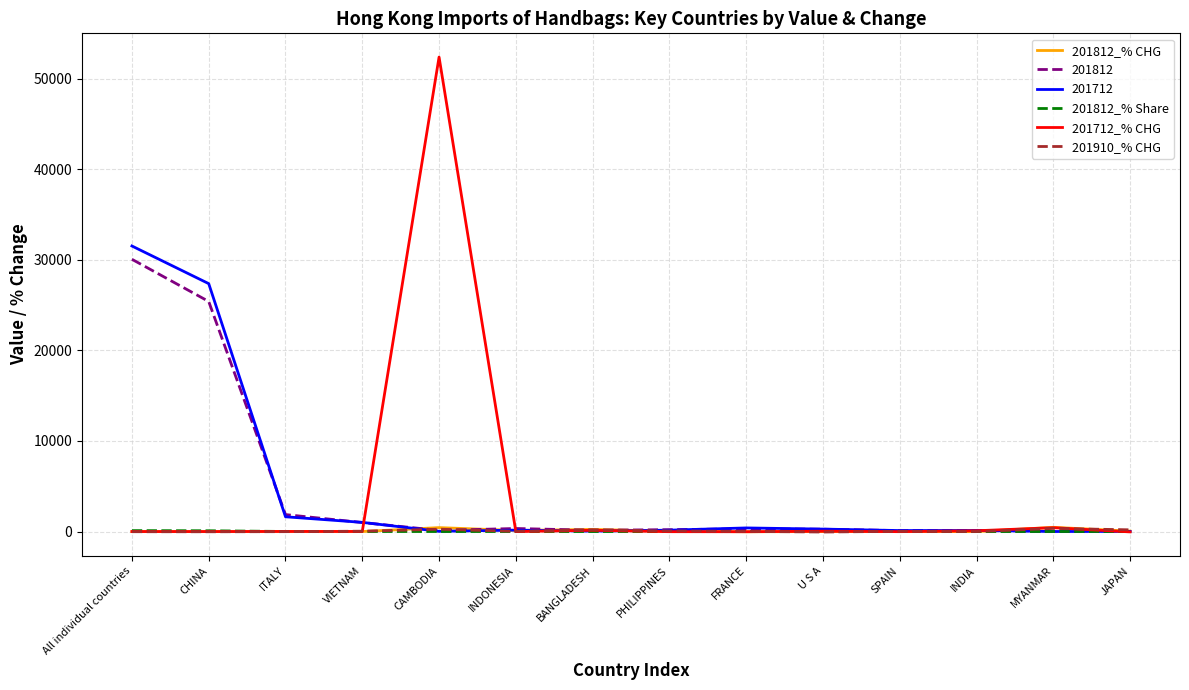

At which category is the sum across all series the highest?

All individual countries